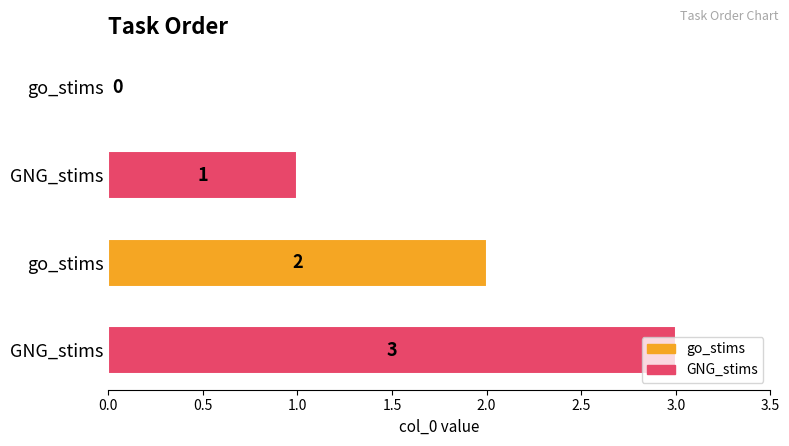

What is the sum of all values?

6